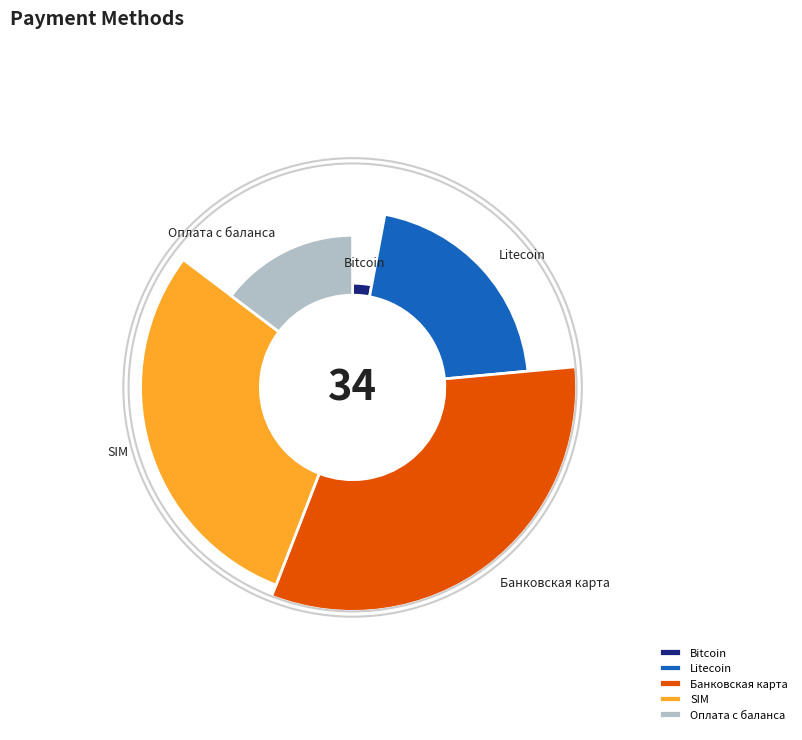

Between Bitcoin and SIM, which is larger?

SIM